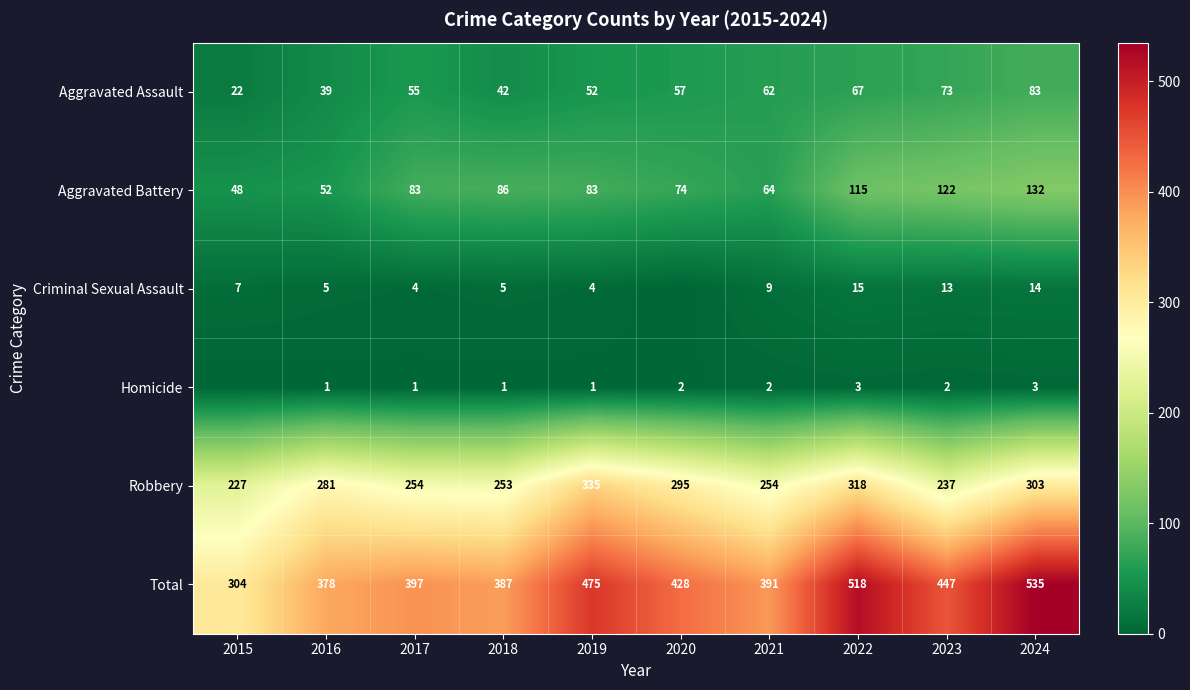

At which category is the sum across all series the highest?

2024